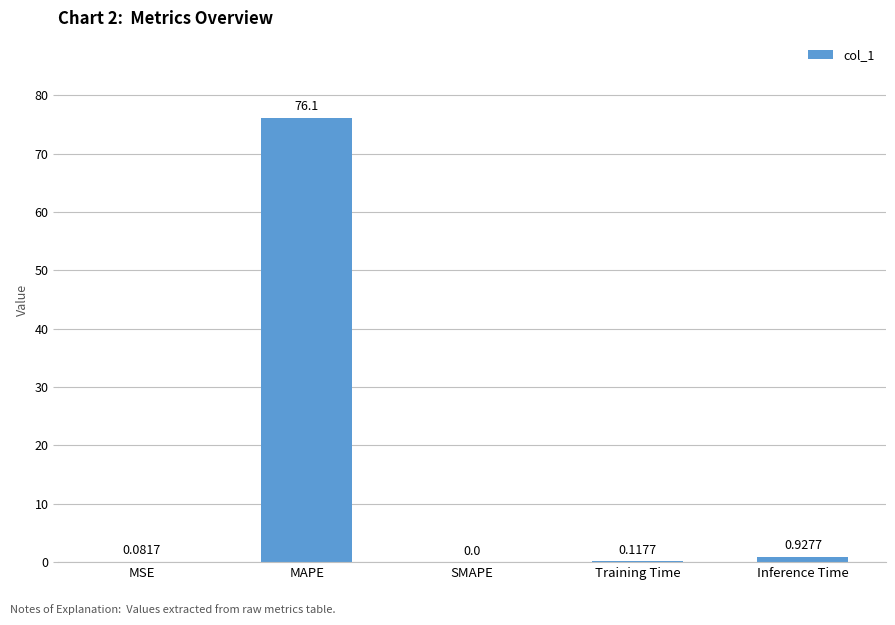

Which label corresponds to the largest value in the chart?

MAPE